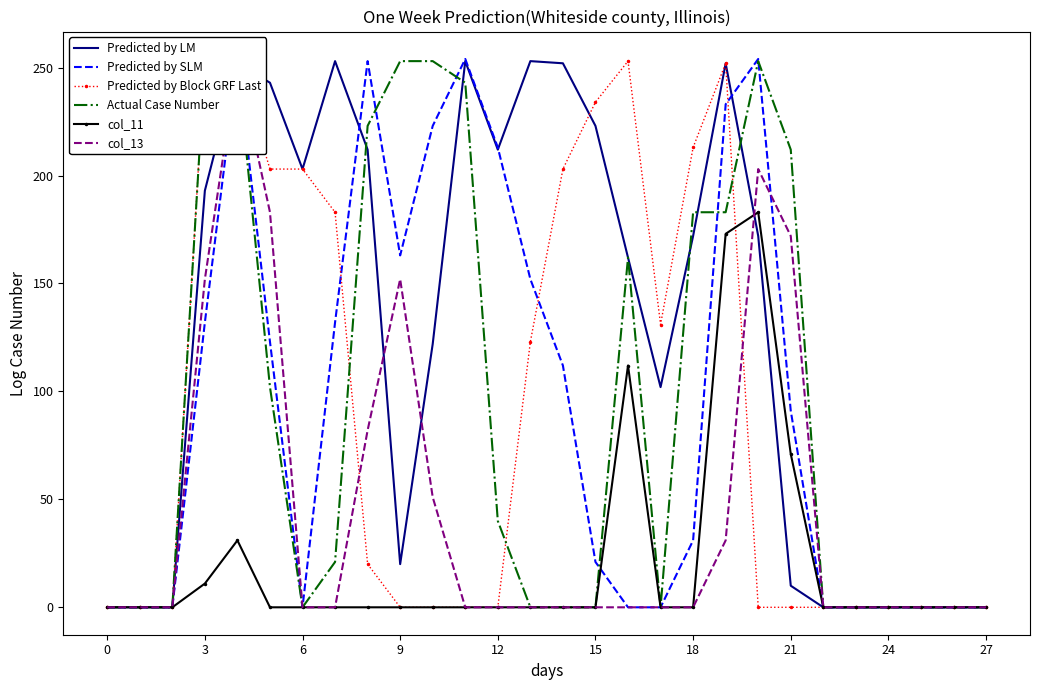

What is the highest value of the Predicted by LM series?

253